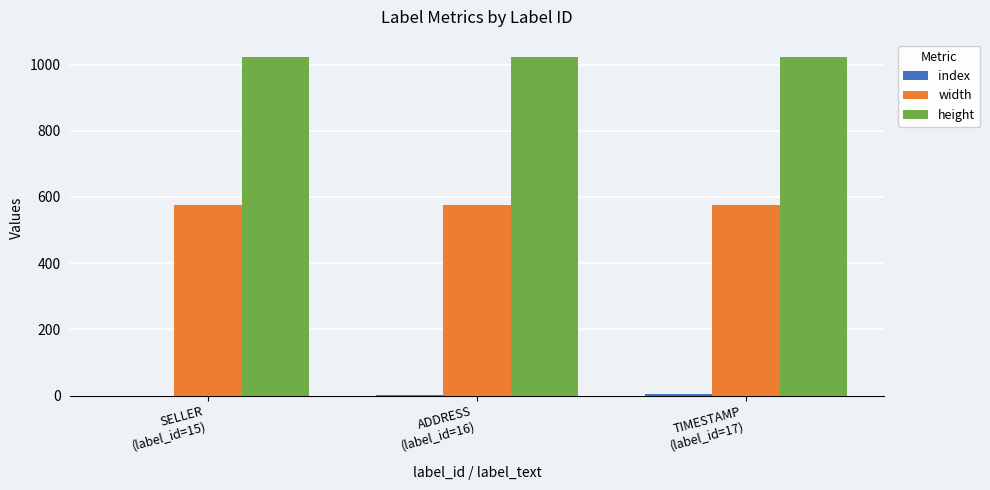

Is the value of width at SELLER
(label_id=15) greater than the value of height at ADDRESS
(label_id=16)?

No